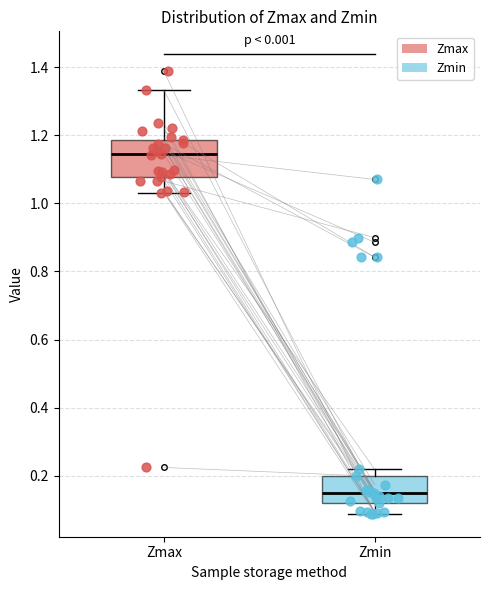

Reading left to right, transcribe this box plot: for each box, give where its median line is, the range the box spans, and where its two whiskers end, as read against the y-axis. The values are not printed on the chart, so give them approximately, as read against the axis.

Zmax: median 1.14, box 1.08 to 1.18, whiskers 1.04 to 1.34
Zmin: median 0.14, box 0.12 to 0.20, whiskers 0.08 to 0.22